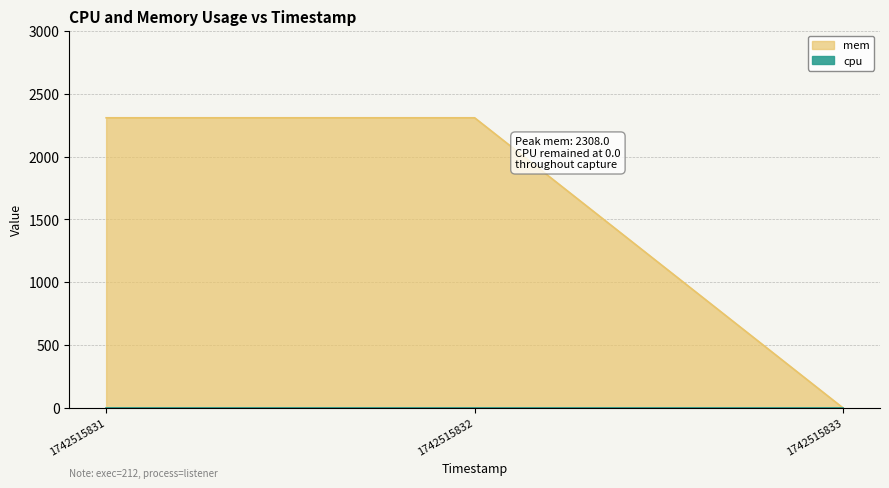

What is the sum of all values?

4616